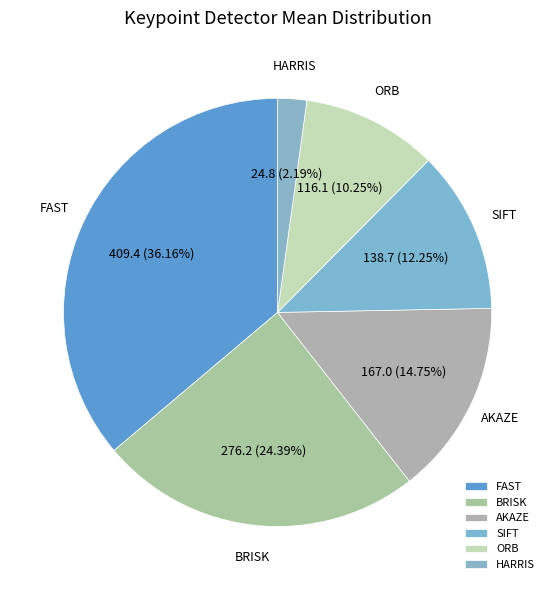

What portion of the pie excludes SIFT?

87.7%